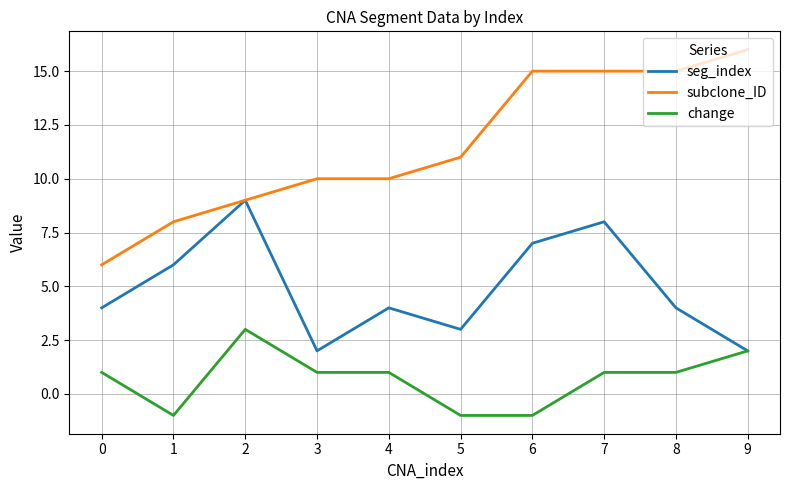

Which category has the highest value across all series?

9